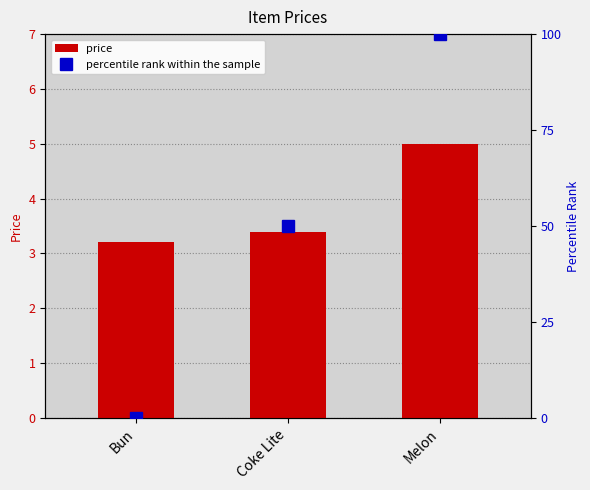

What is the label of the 3rd bar from the left?

Melon